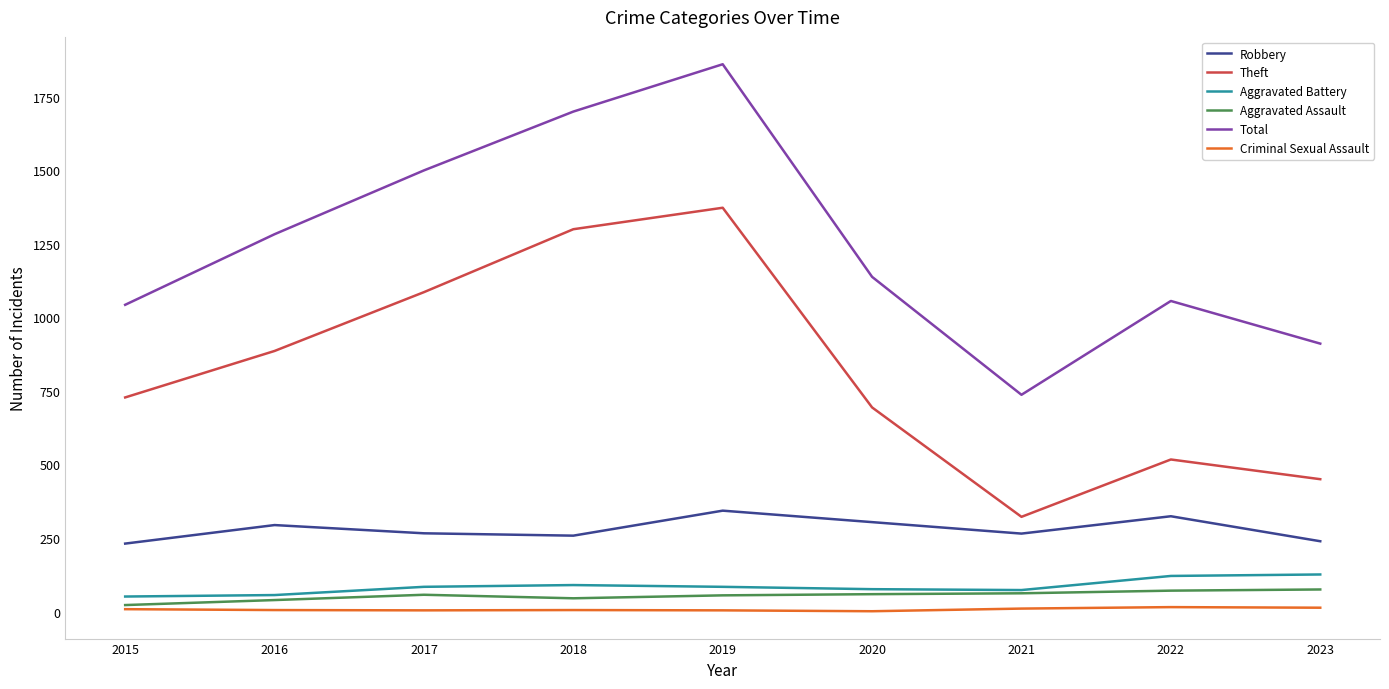

Between 2017 and 2019, which series saw the biggest shift?

Total